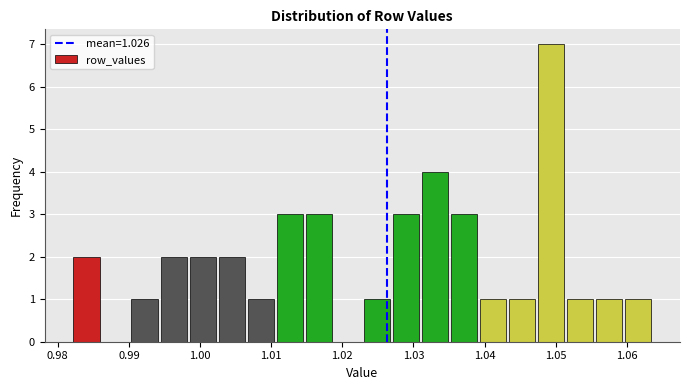

Which range on the x-axis has the tallest bar?

1.047 to 1.051